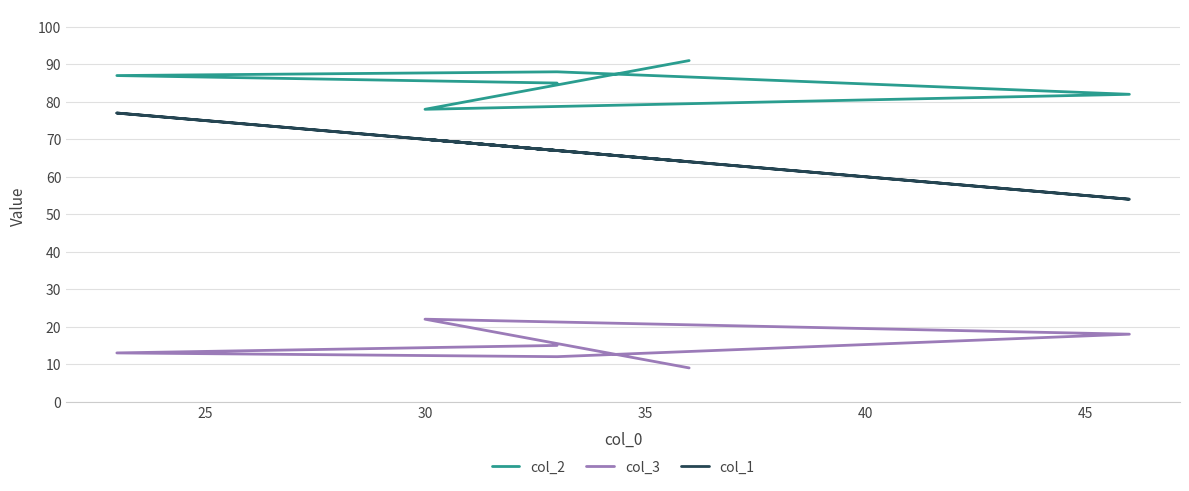

How many lines are shown in the chart?

3